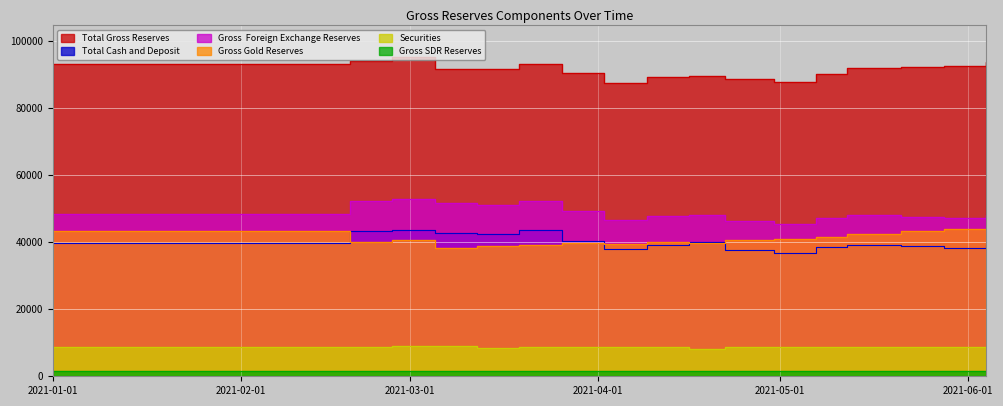

How many data points in Gross  Foreign Exchange Reserves are above 48078?

9